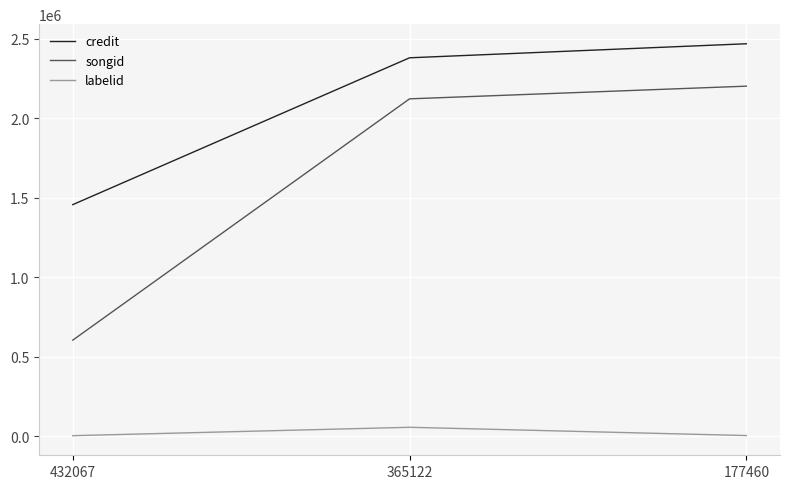

At how many categories does at least one series exceed 2208404?

2